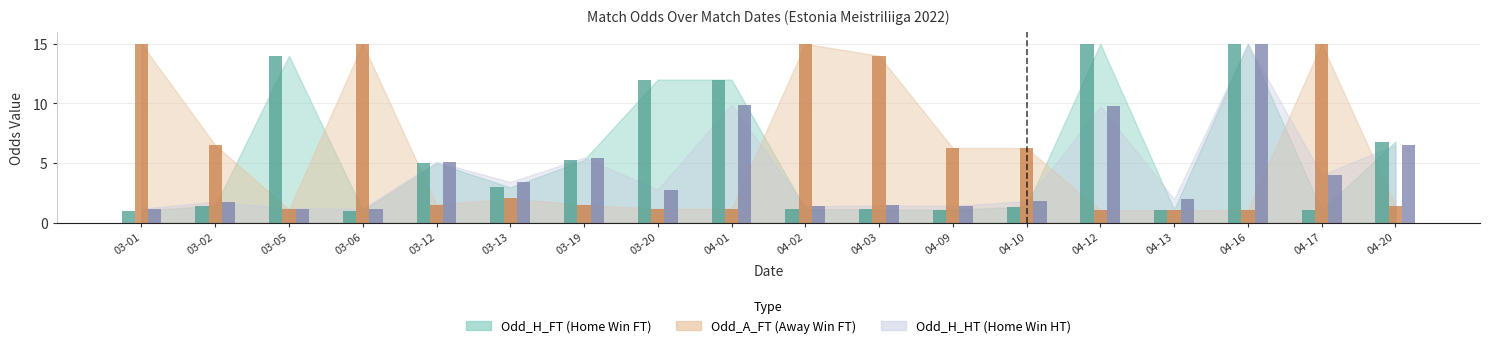

What is the difference between the highest and lowest values at 04-20?

5.4